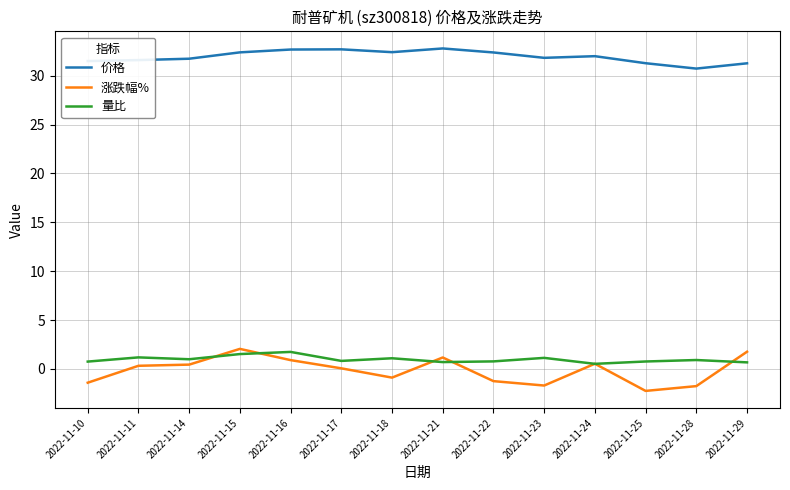

What is the lowest value of the 价格 series?

30.7